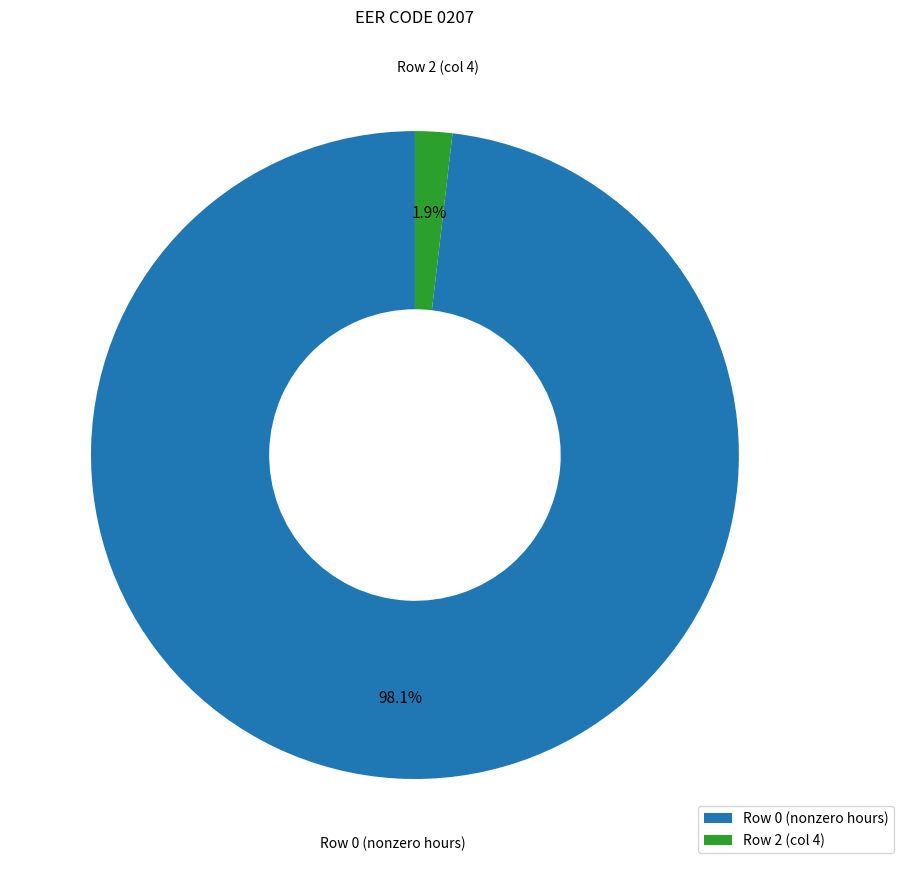

Combined, do Row 2 (col 4) and Row 0 (nonzero hours) account for over 50%?

Yes